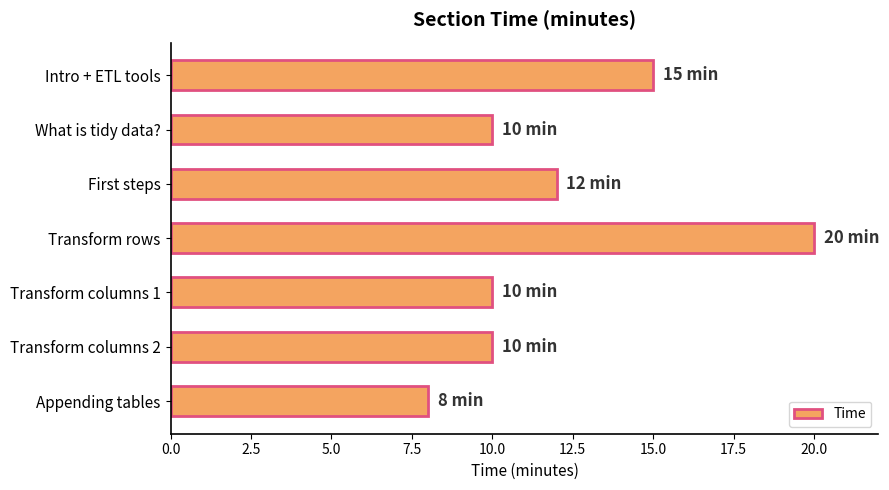

What is the label of the 2nd bar from the top?

What is tidy data?